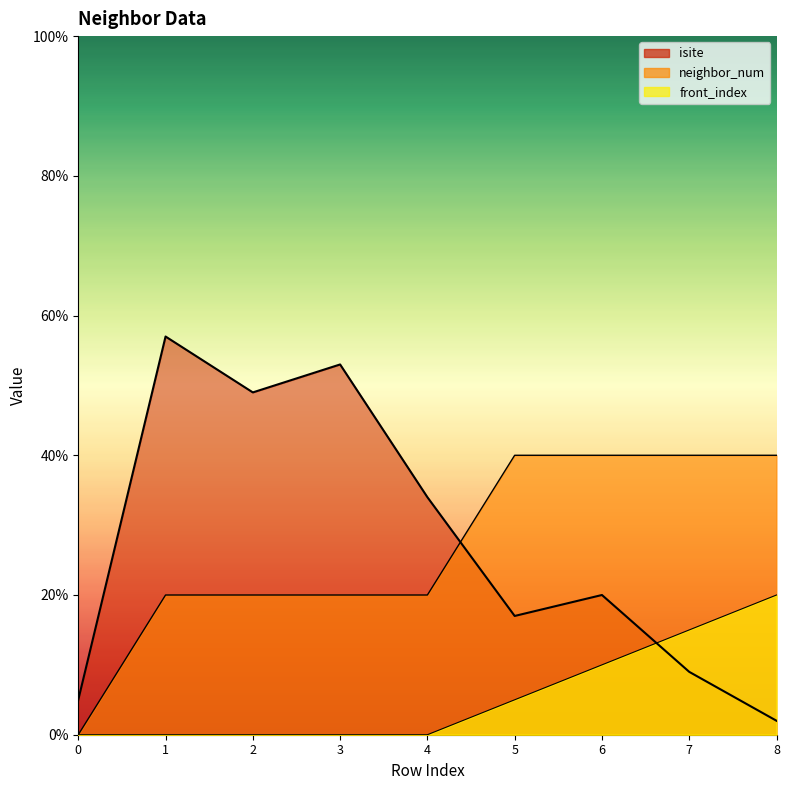

Which series has the largest total across all categories?

isite